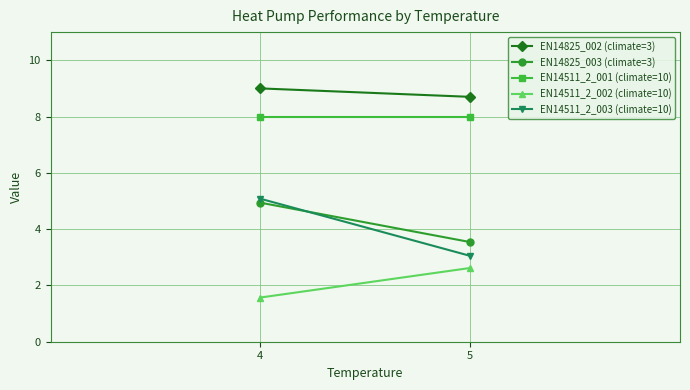

Which series has the largest total across all categories?

EN14825_002 (climate=3)